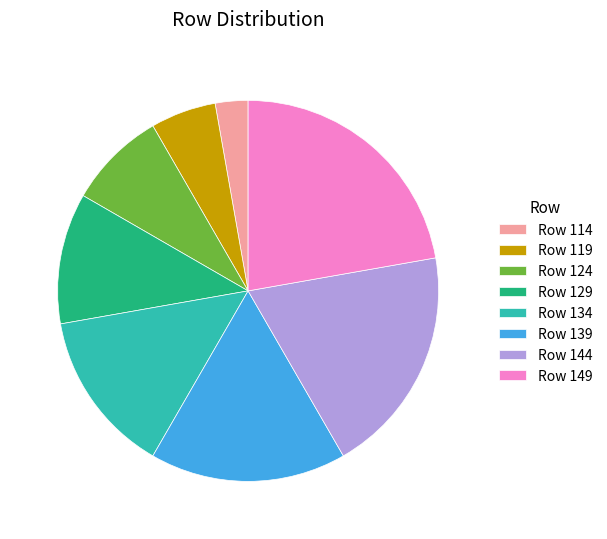

How many slices are in this pie chart?

8